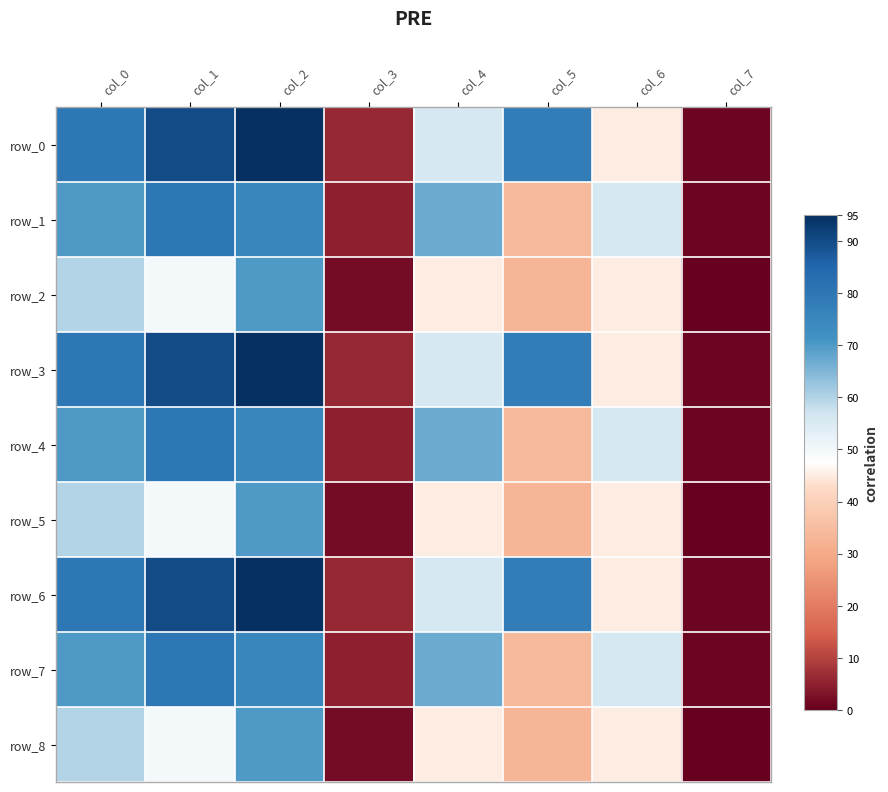

Is it true that row_2 equals 32 at col_2?

False